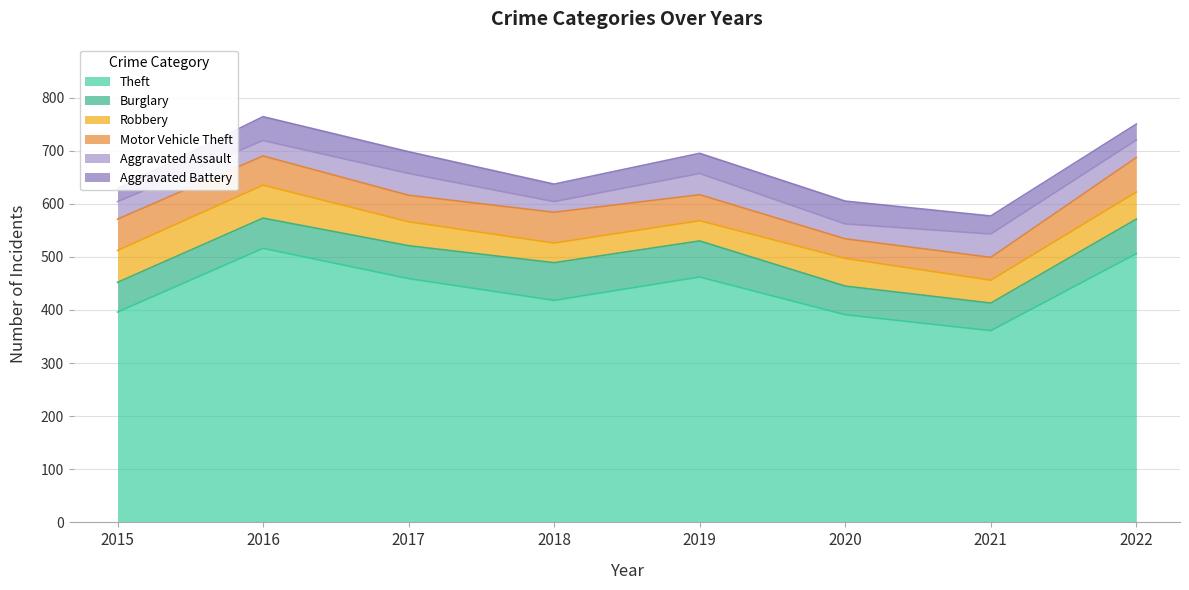

What is the difference between the Motor Vehicle Theft values at 2020 and 2022?

28